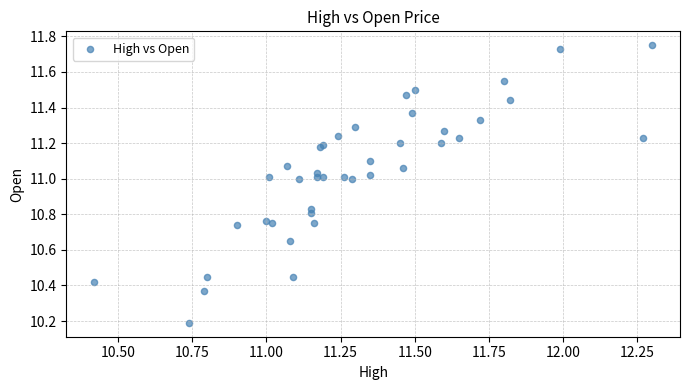

What Y value in the scatter plot is closest to 10?

10.2